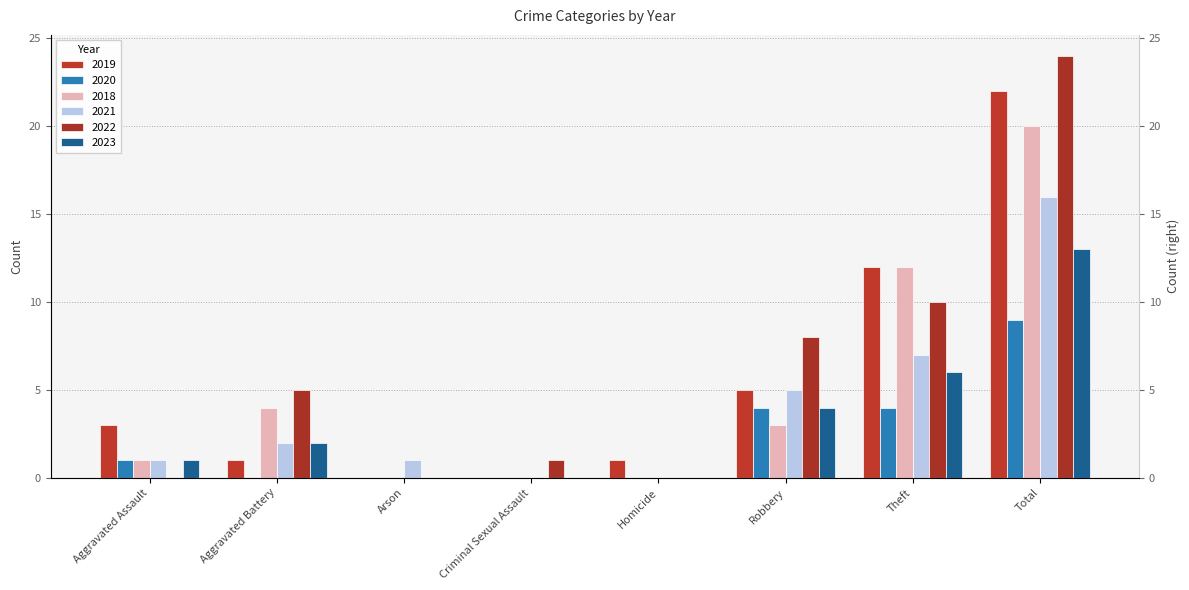

Where is 2022 nearest to the value 12?

Theft